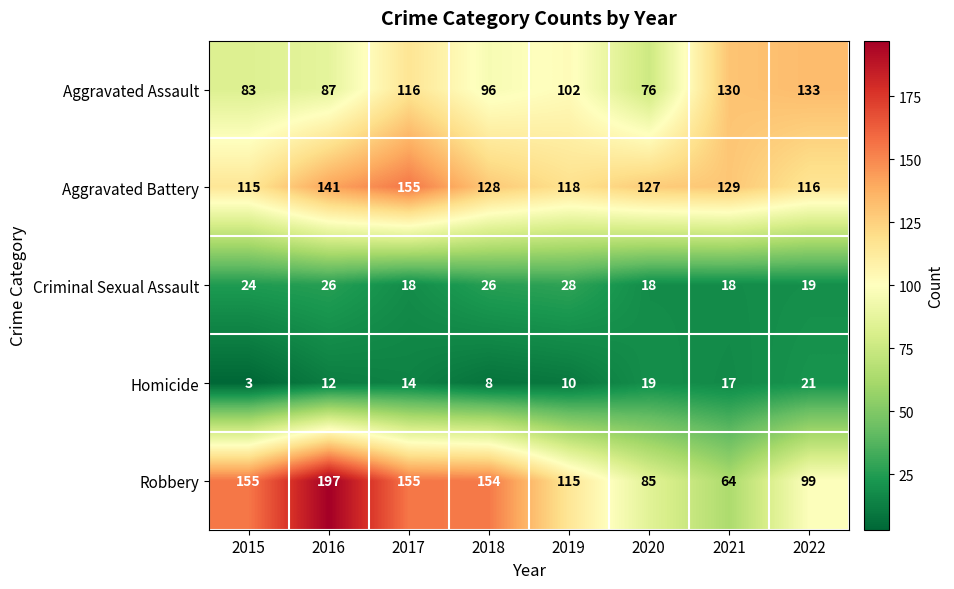

What is the average value of the Criminal Sexual Assault series?

22